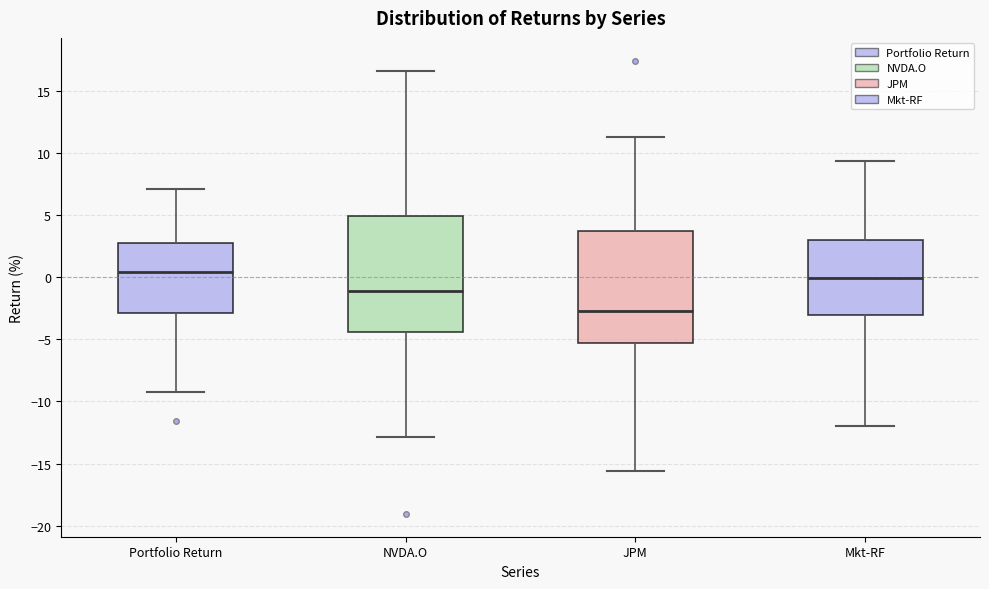

Reading left to right, read every box against the y-axis: the position of its median line, the range the box covers, and the ends of its whiskers. The values are not printed on the chart, so give them approximately, as read against the axis.

Portfolio Return: median 0.5, box -3.0 to 2.5, whiskers -9.0 to 7.0
NVDA.O: median -1.0, box -4.5 to 5.0, whiskers -13.0 to 16.5
JPM: median -2.5, box -5.5 to 3.5, whiskers -15.5 to 11.5
Mkt-RF: median 0.0, box -3.0 to 3.0, whiskers -12.0 to 9.5